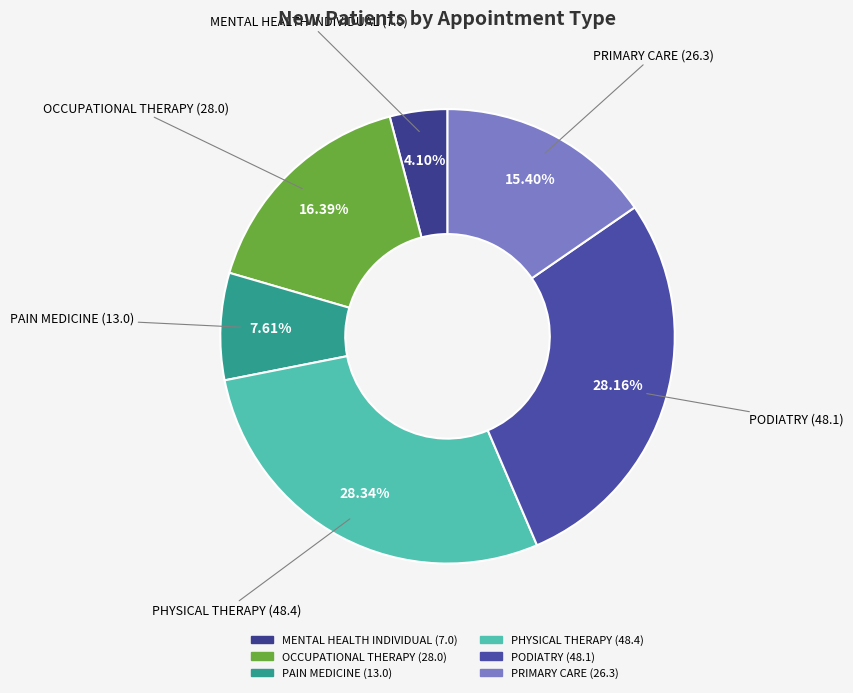

To the nearest percent, what is the difference between the OCCUPATIONAL THERAPY and PRIMARY CARE slice percentages?

1%